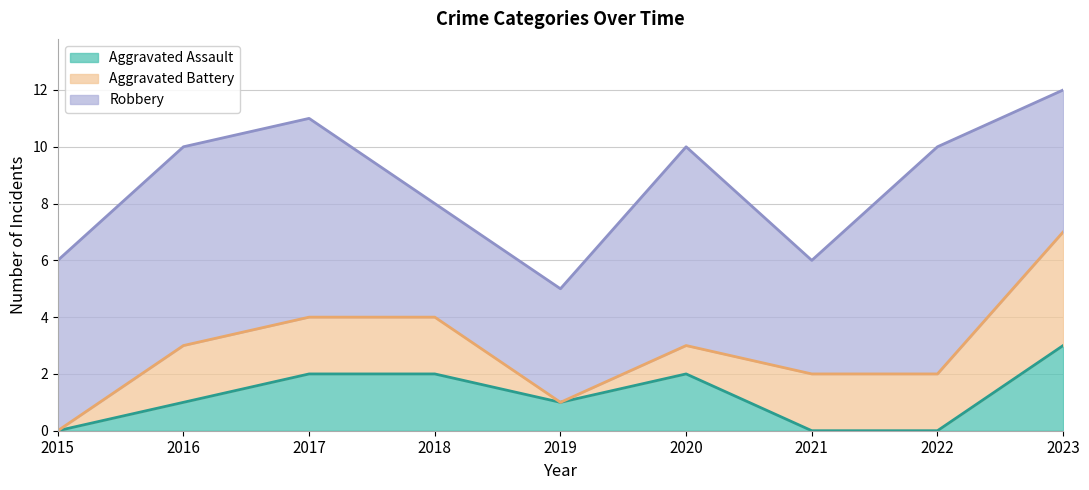

What is the sum of all Aggravated Assault values?

11